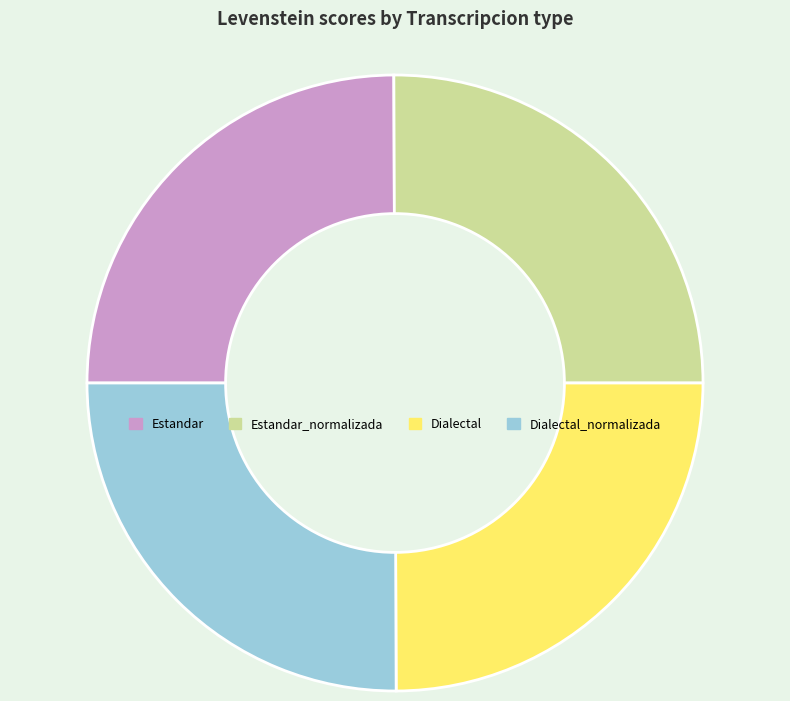

Does Estandar_normalizada account for over 50% of the chart?

No